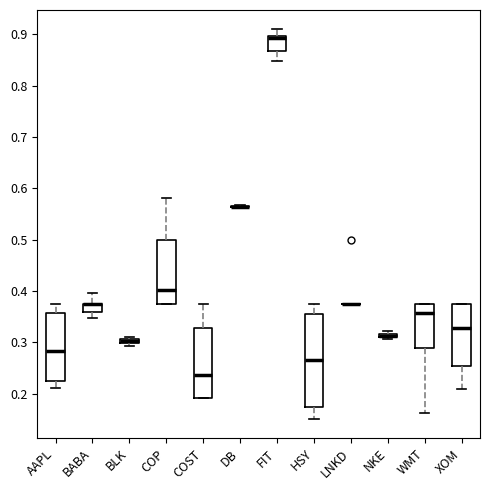

Which box is the tallest, from its lower edge to its upper edge?

HSY